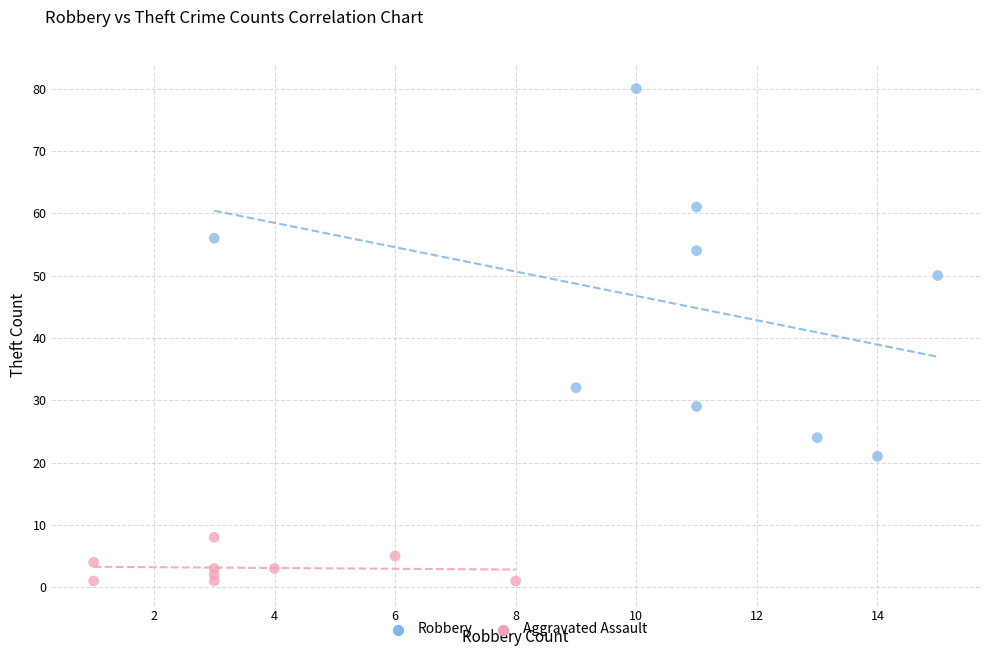

Which series contains the highest Y value?

Robbery